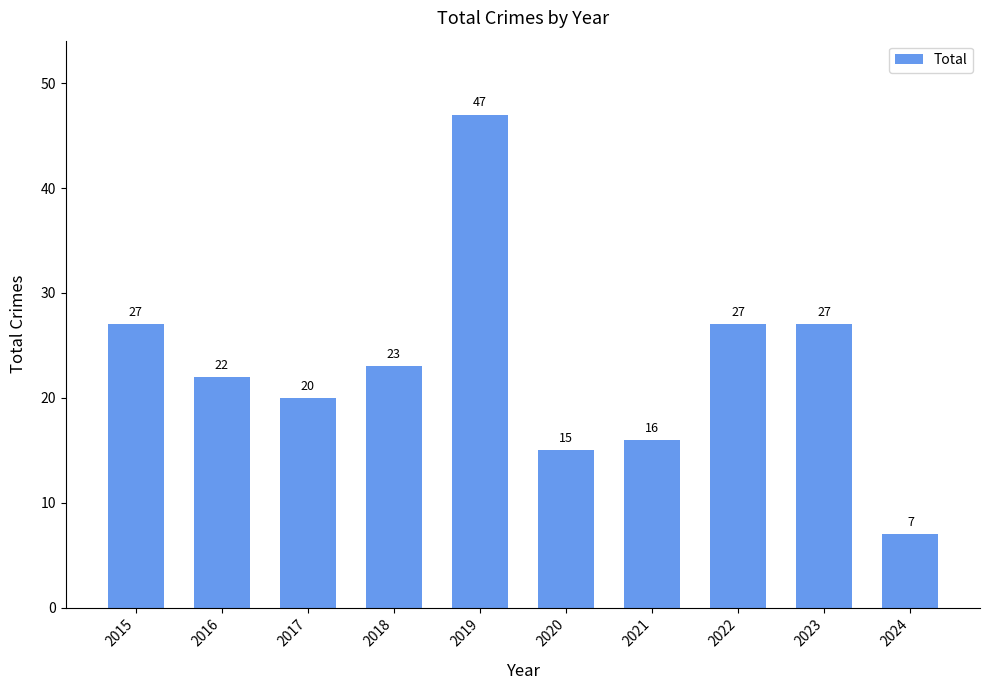

What is the ratio of the value at 2017 to the value at 2016?

0.9